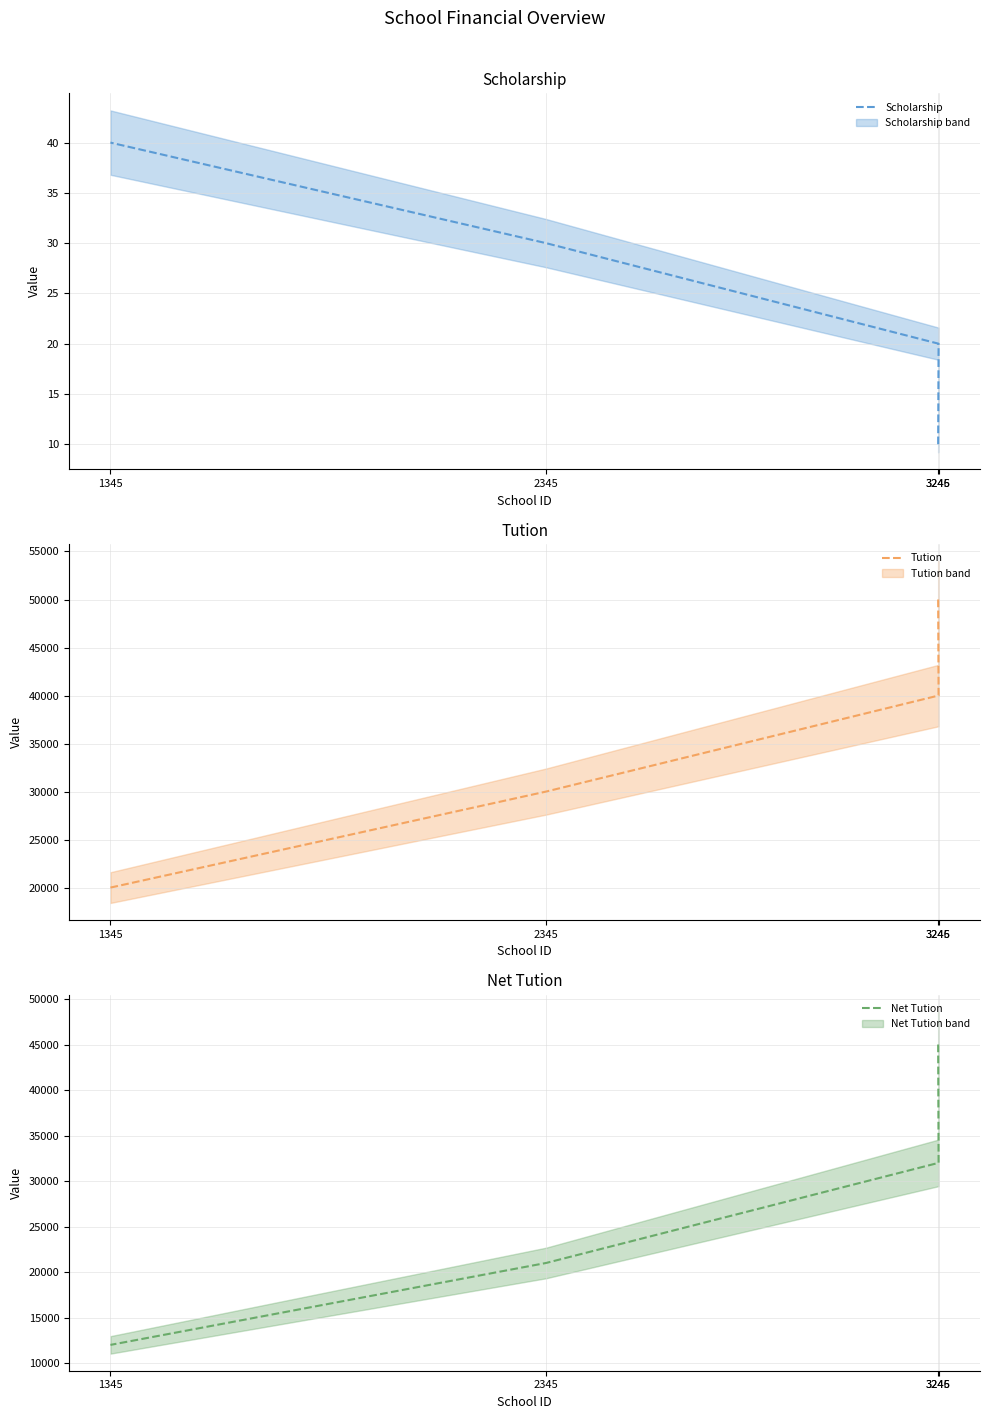

The Net Tution series shows 45000 at 3245. True or false?

True